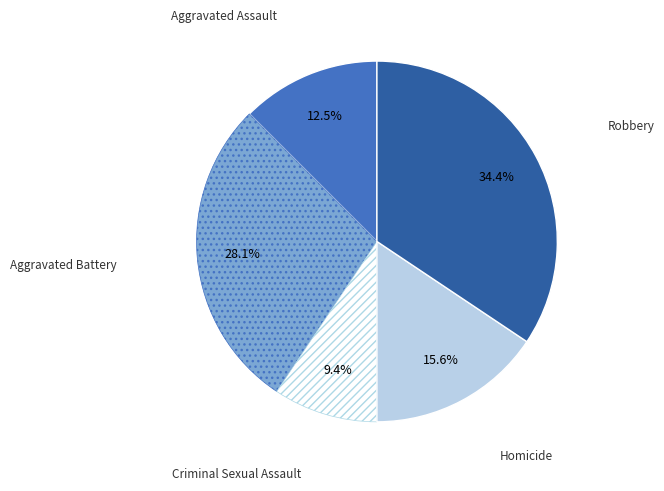

Count the number of slices in the pie.

5